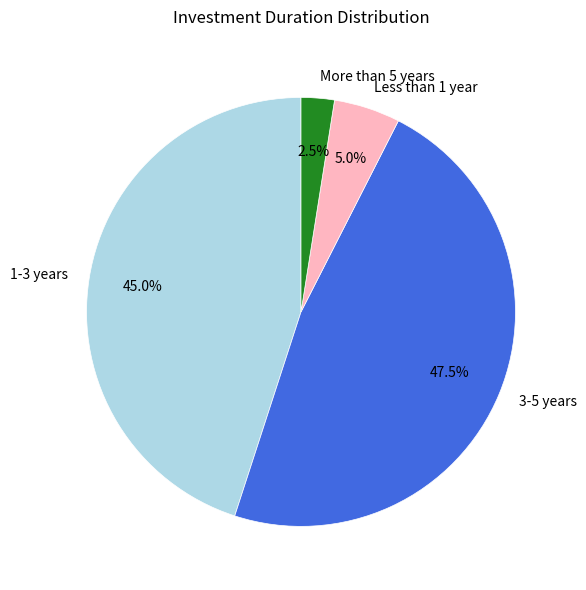

The 1-3 years slice represents 45% of the pie. True or false?

True